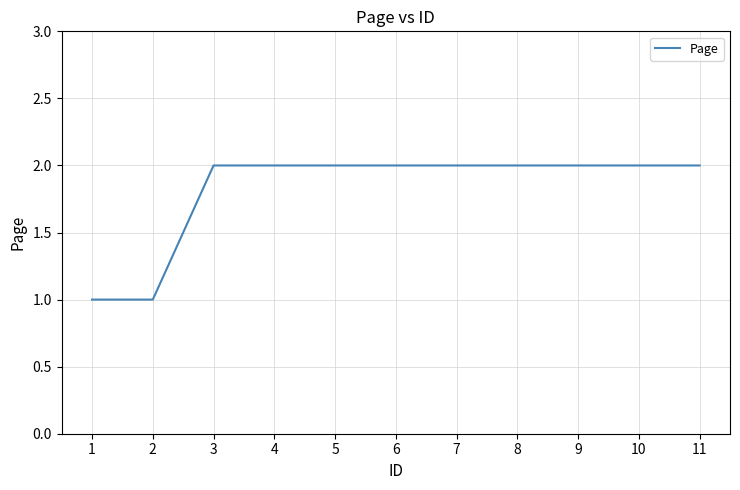

What is the smallest value displayed?

1